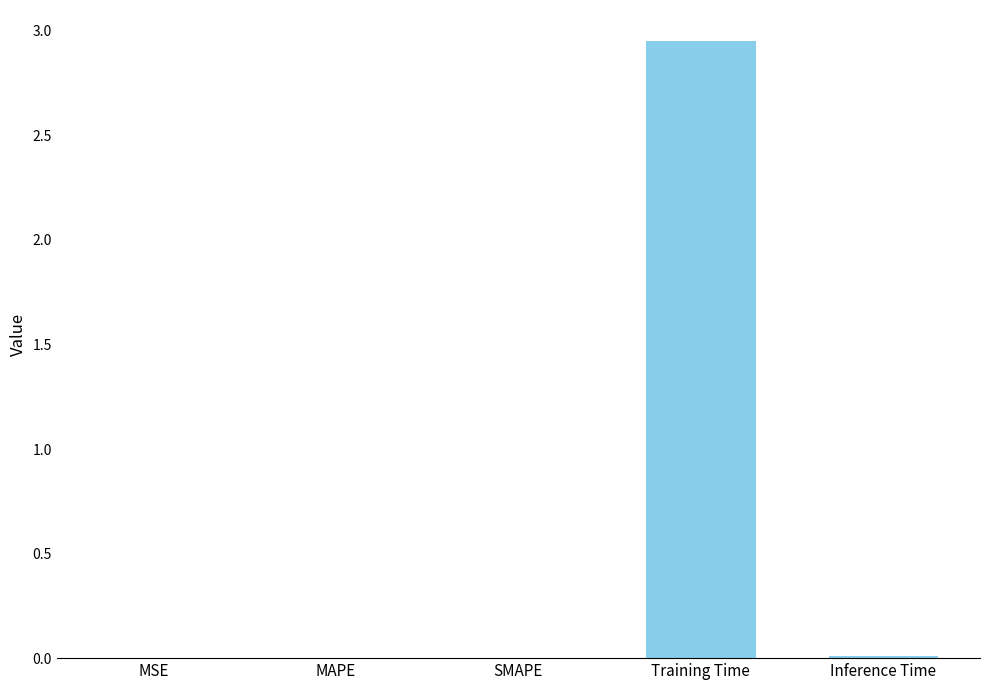

Is it true that the value at MAPE is 0.0?

True